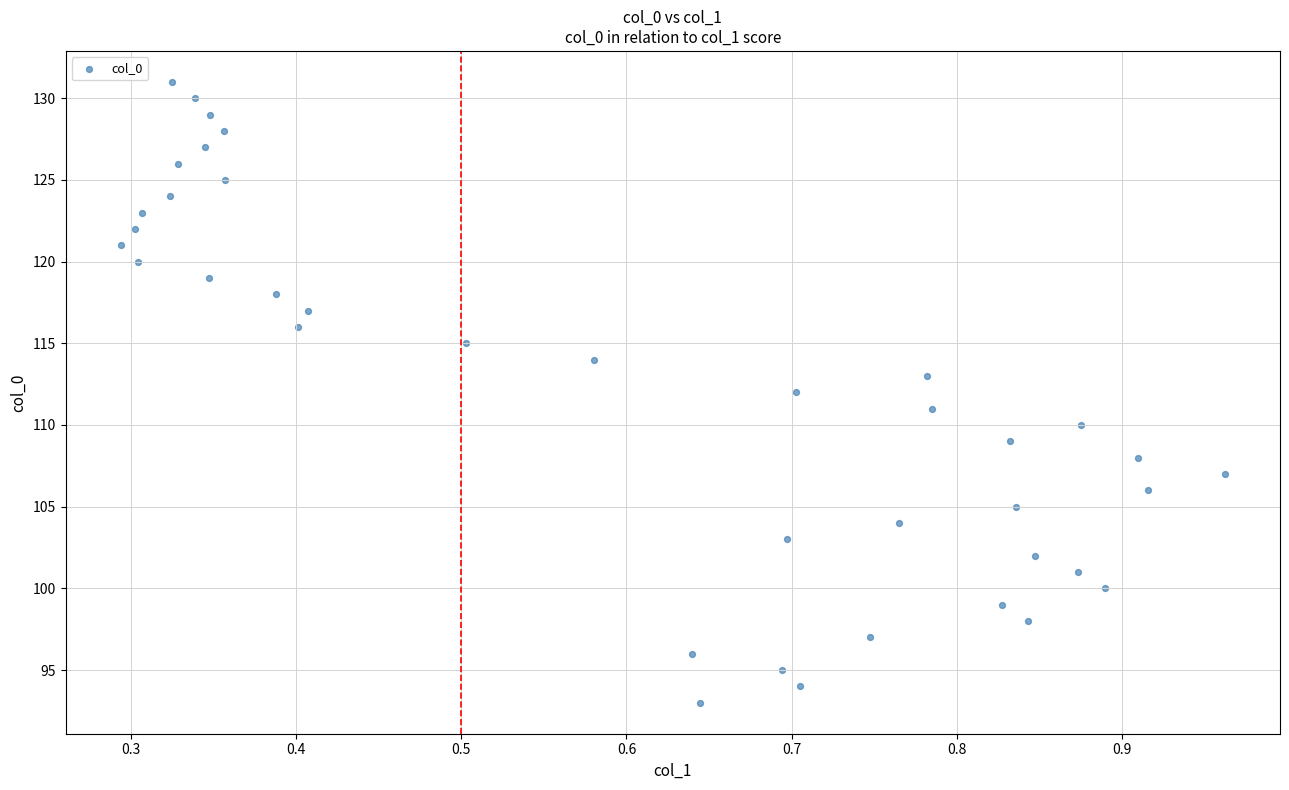

What is the range of Y values (max minus min)?

38